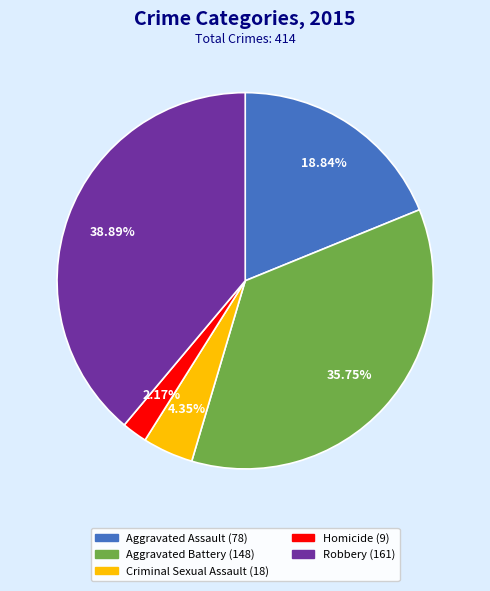

How many slices are in this pie chart?

5